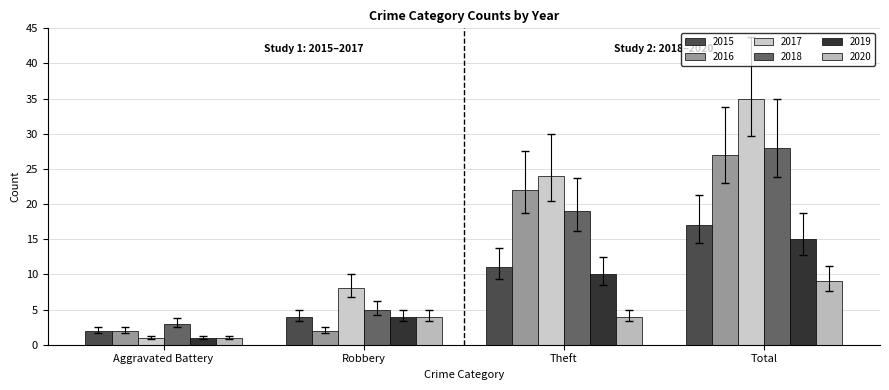

Between Robbery and Theft, which is larger?

Theft